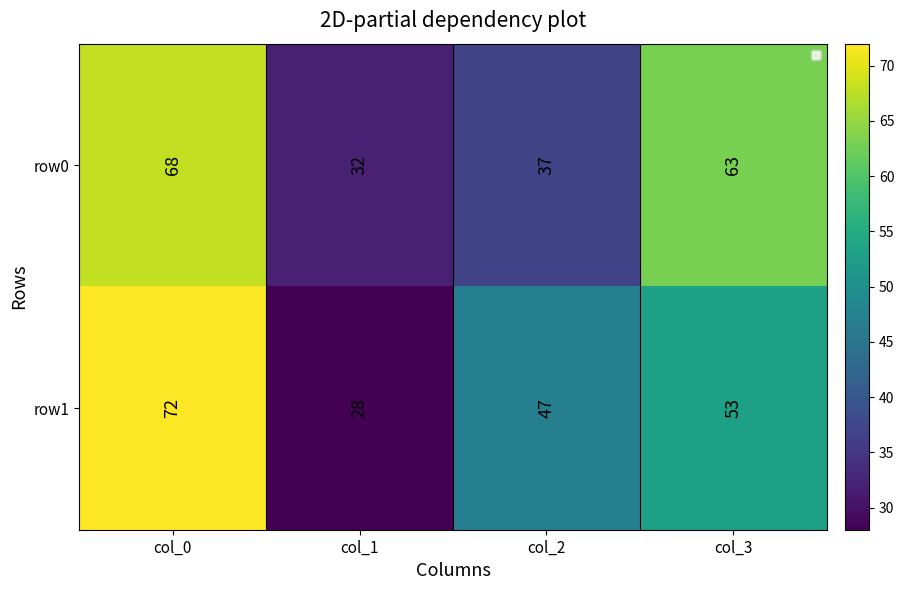

Reading left to right, extract all data points from this chart.

row0: col_0=68	col_1=32	col_2=37	col_3=63
row1: col_0=72	col_1=28	col_2=47	col_3=53